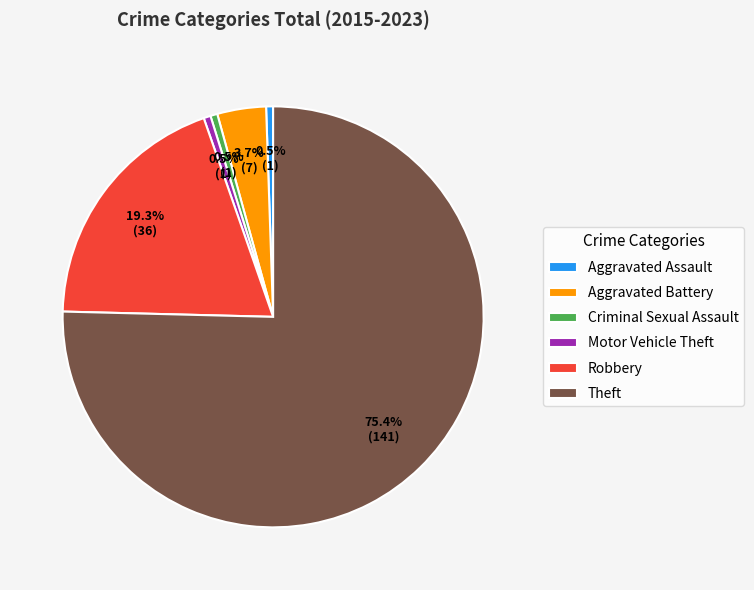

Which slice is the largest?

Theft